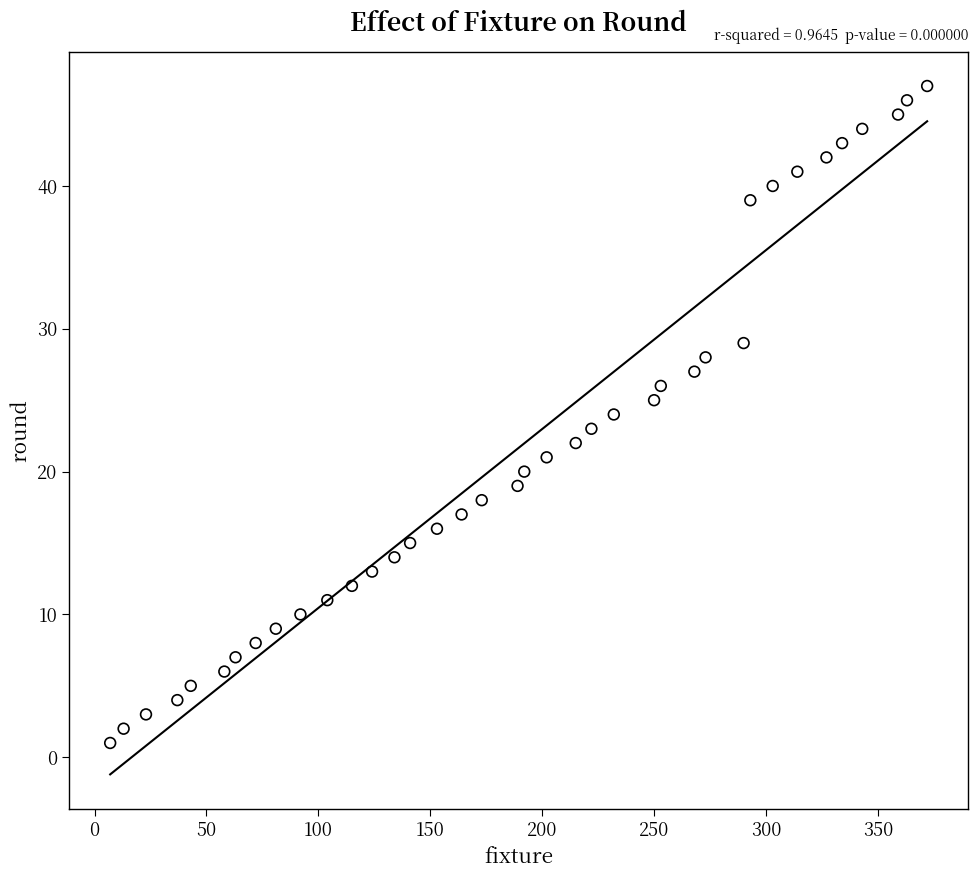

What is the range of X values (max minus min)?

365